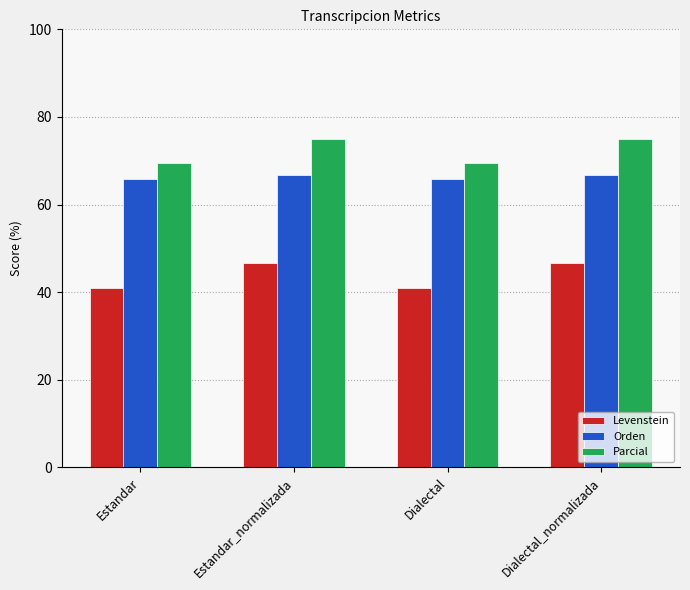

What is the sum of all Parcial values?

289.0